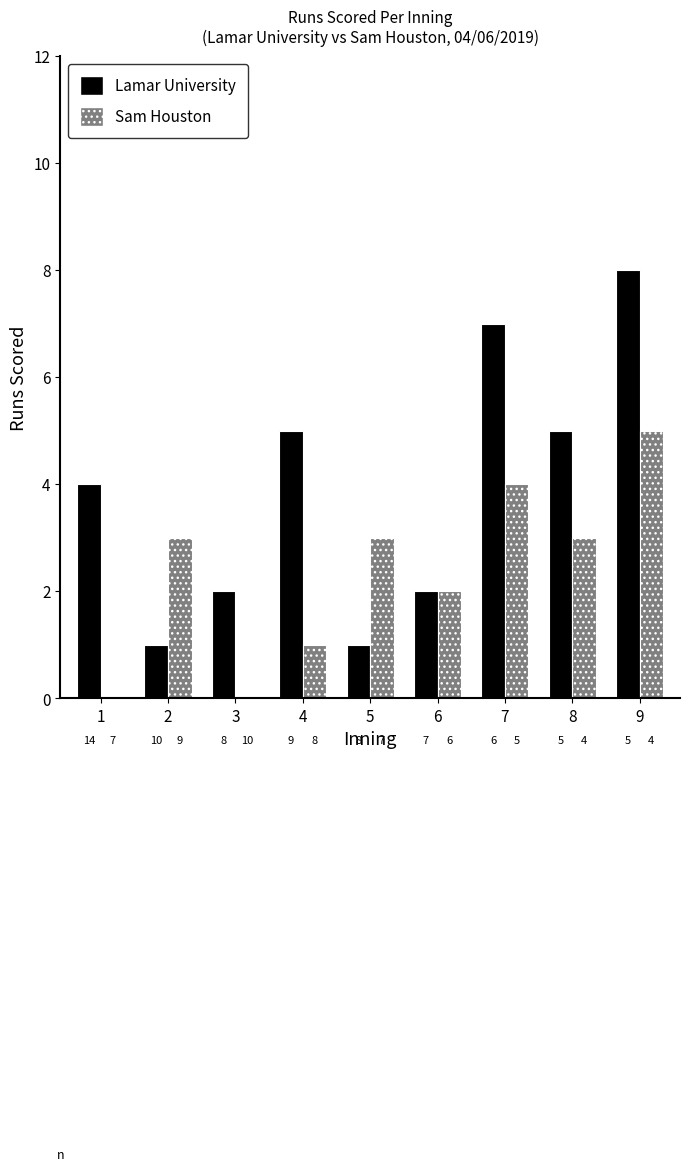

What is the sum of all Sam Houston values?

21